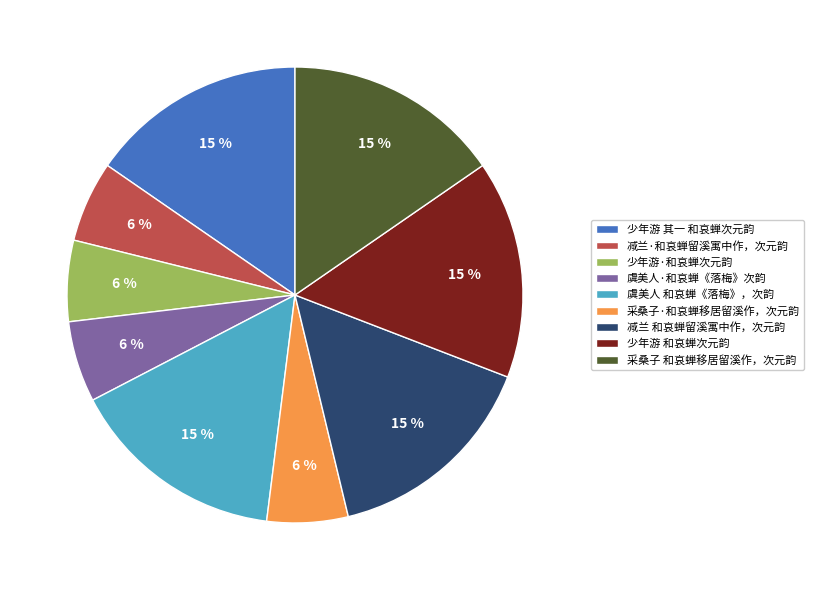

What percentage is the 虞美人·和哀蝉《落梅》次韵 slice, to the nearest percent?

6%